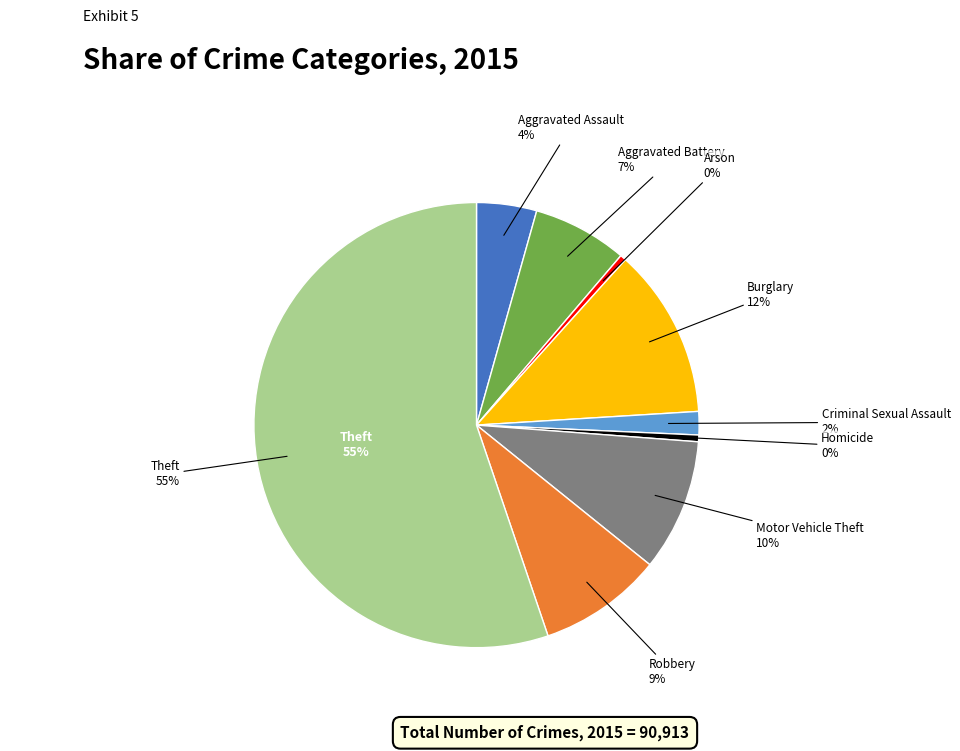

Does any single category account for the majority?

Yes